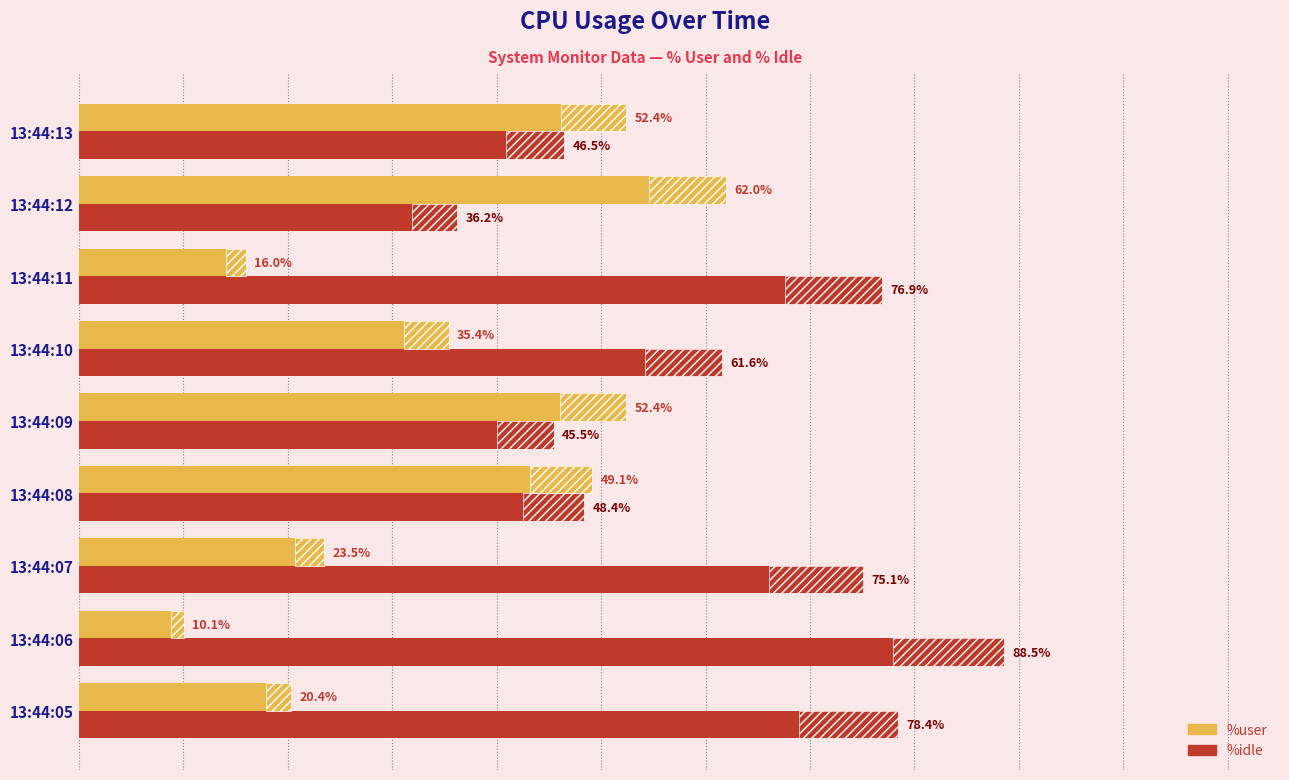

How many bars are there in each group?

2